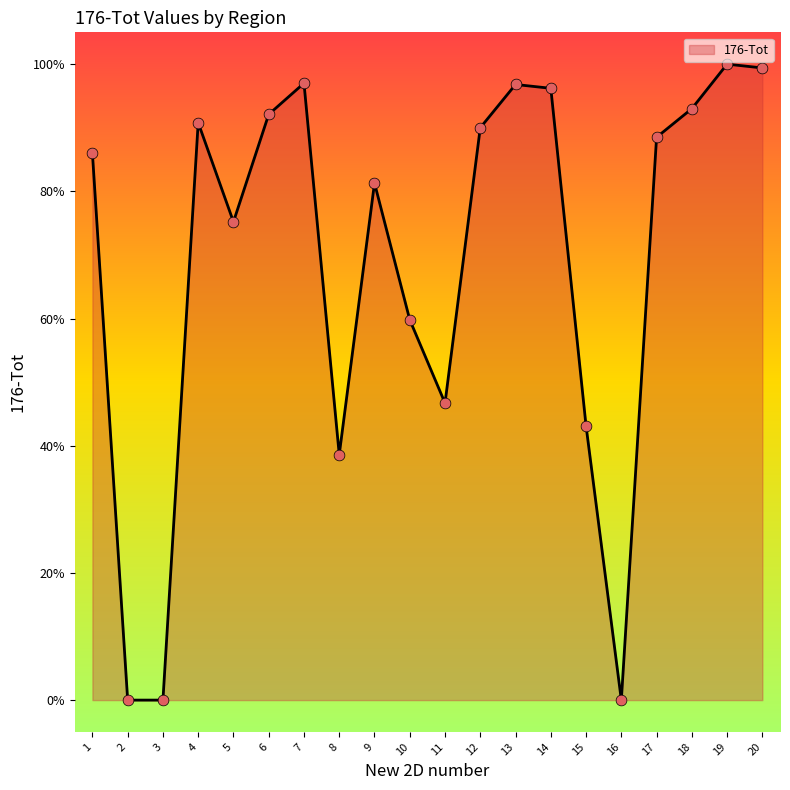

Which has a higher value, 6 or 19?

19